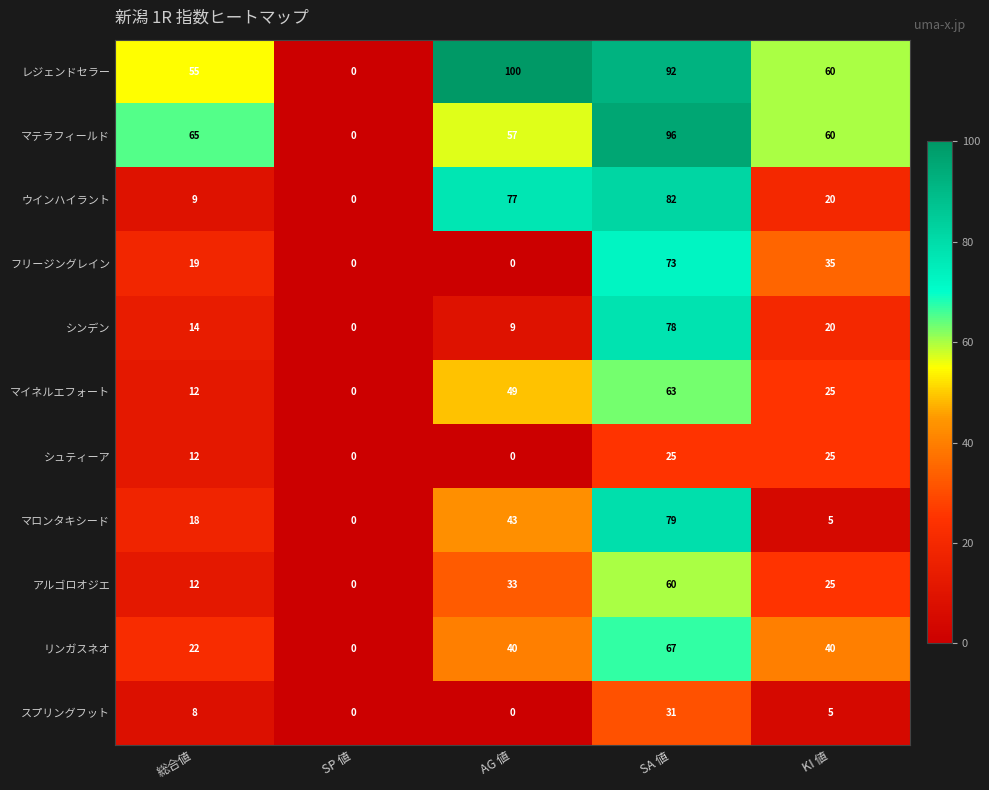

What is the difference between the highest and lowest values at 総合値?

57